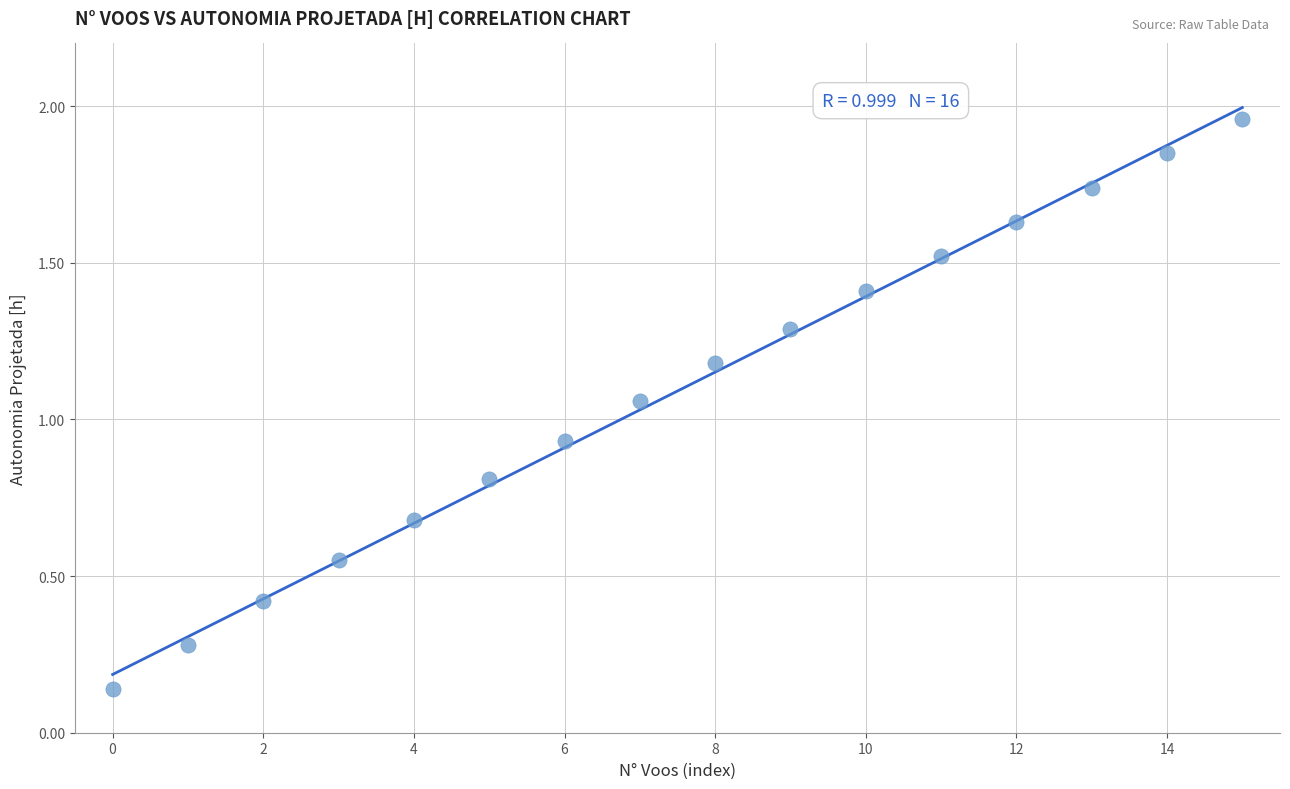

What is the range of Y values (max minus min)?

1.8